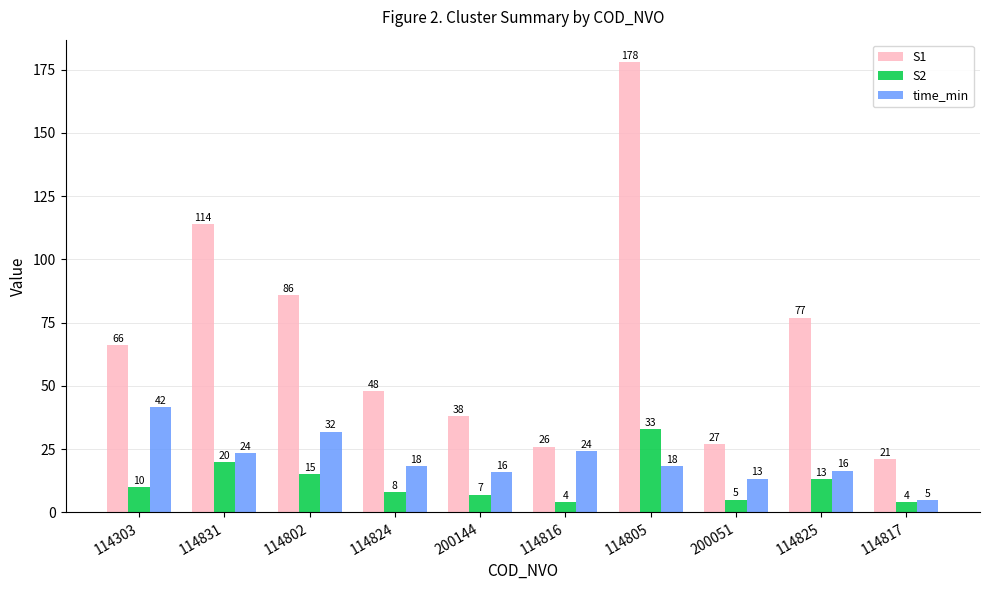

Rank the series at 114802 from highest to lowest value.

S1, time_min, S2